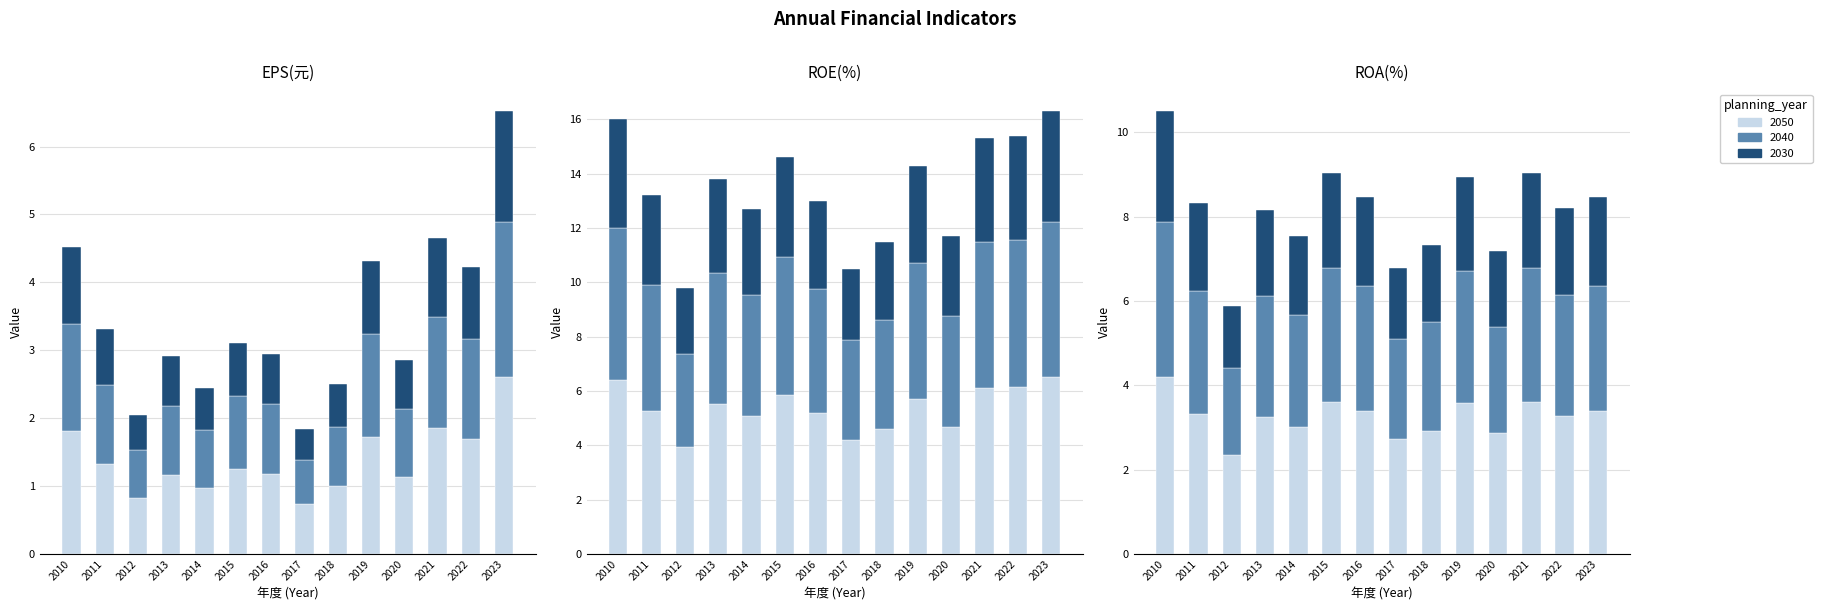

Which category has the highest value across all series?

2023